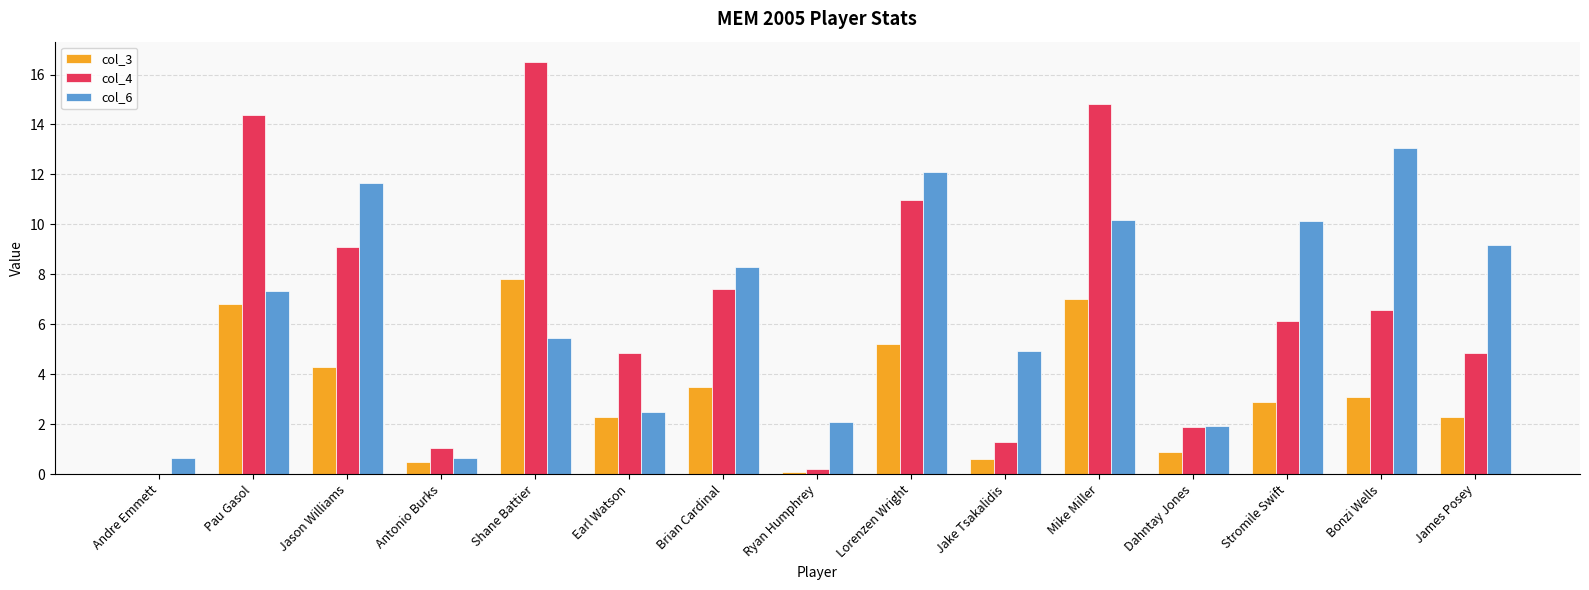

What is the sum of all col_4 values?

100.0